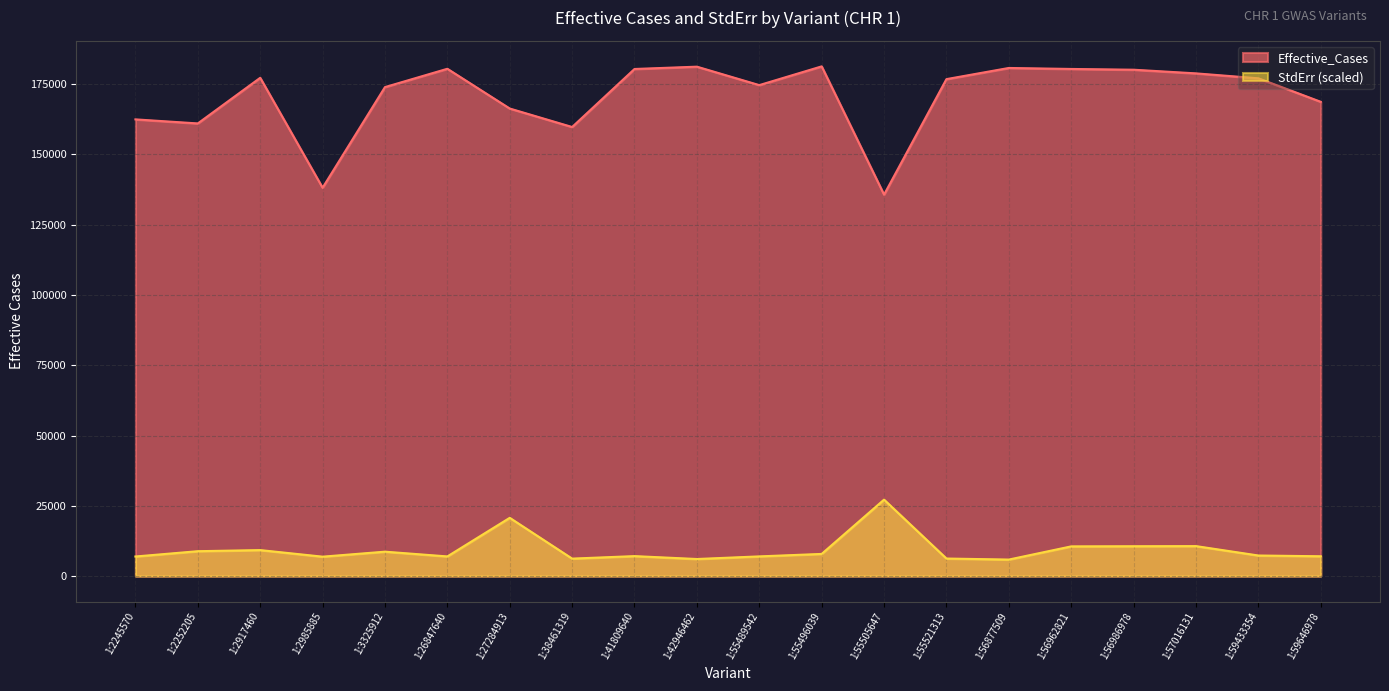

At how many categories does at least one series exceed 19203?

20